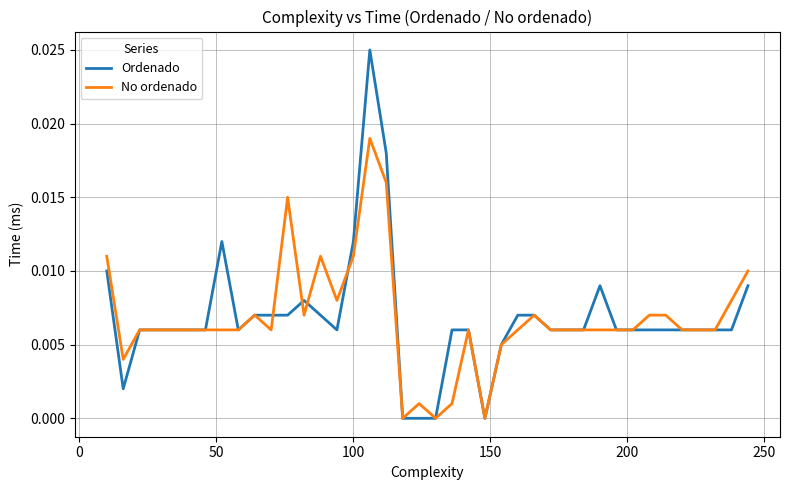

Rank the series by their maximum value, from lowest to highest.

No ordenado, Ordenado